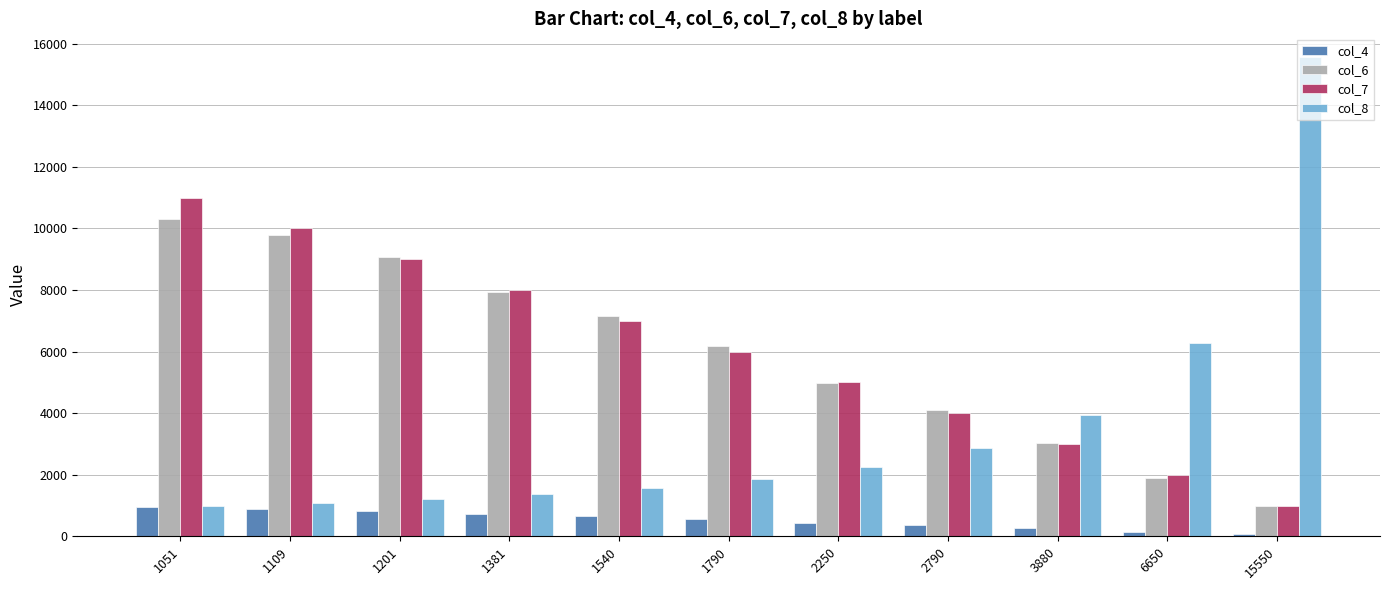

What is the value of the col_6 bar at the 2nd from the left?

9793.0